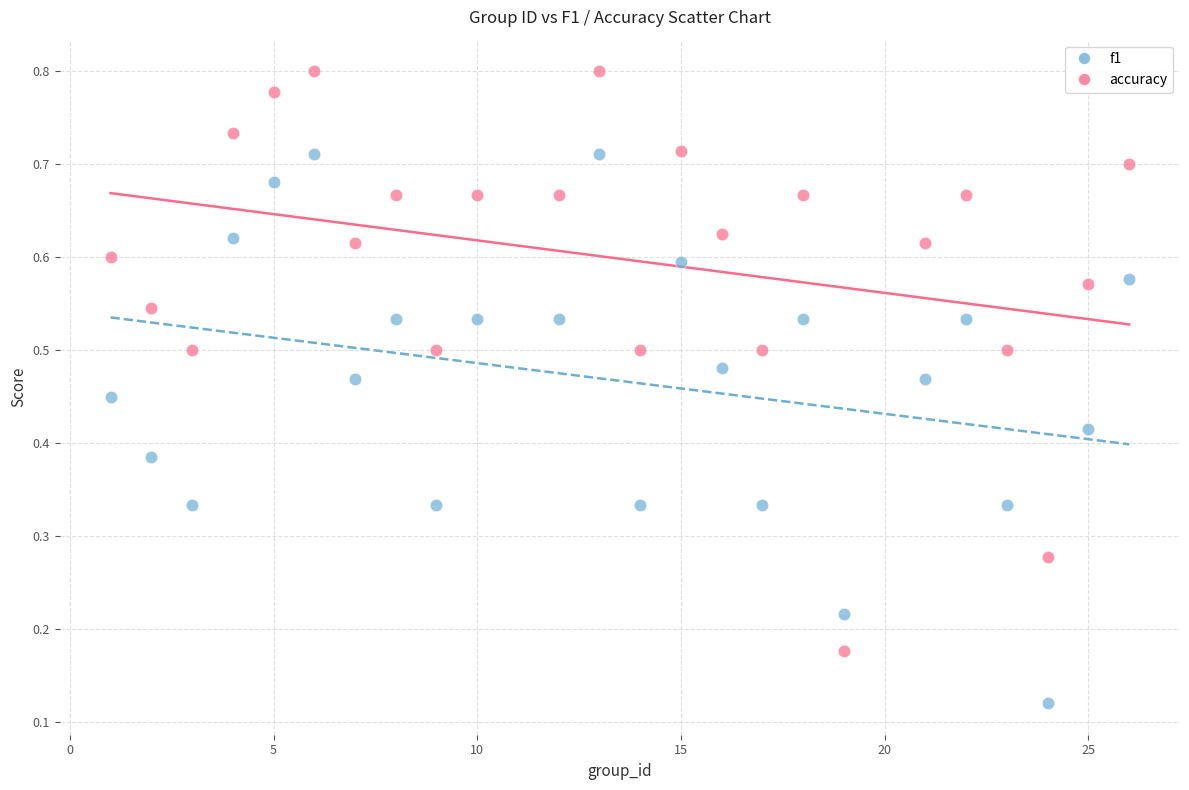

Which series reaches the minimum Y coordinate?

f1